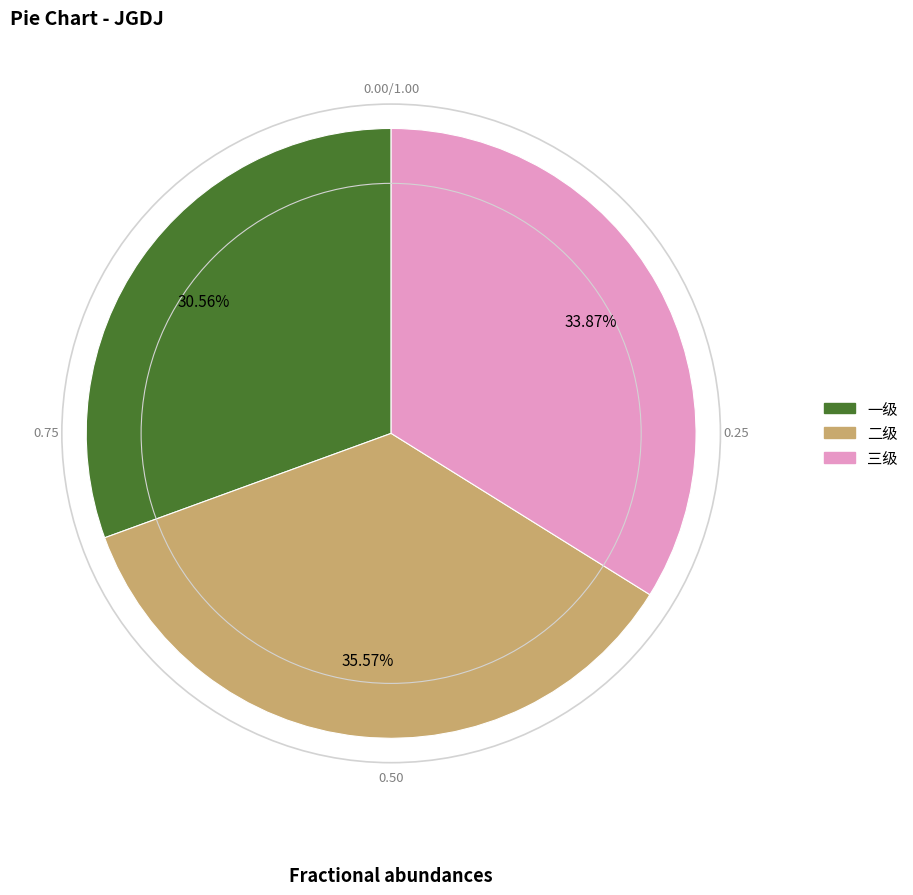

To the nearest percent, what is the average slice percentage?

33%